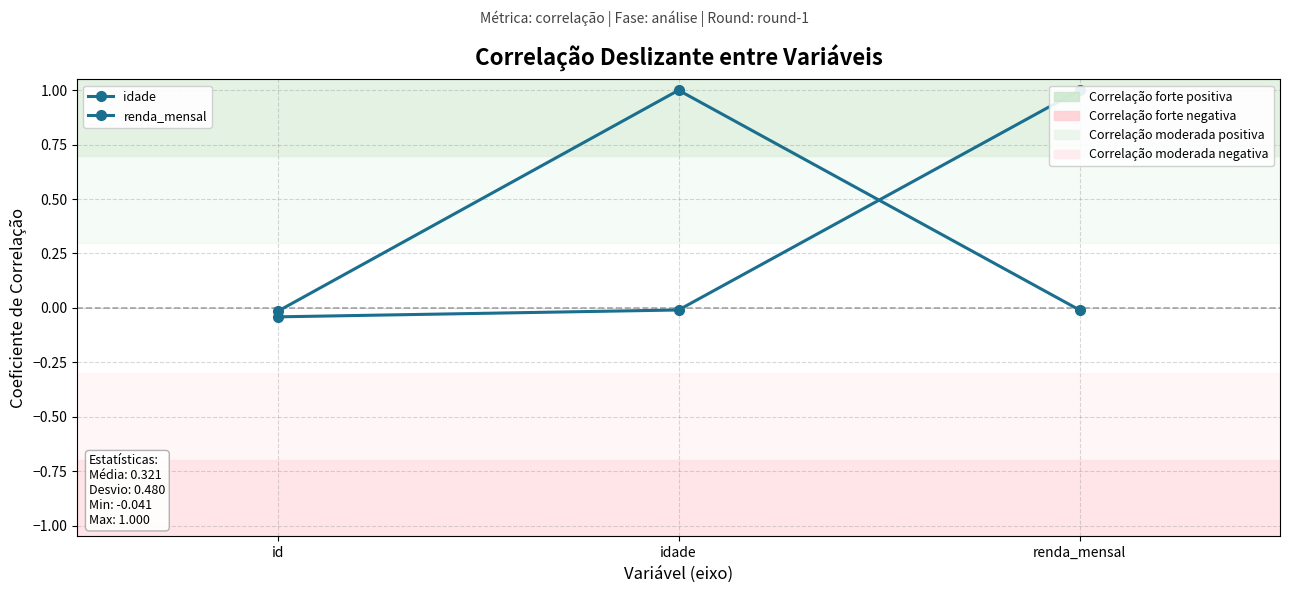

Between id and renda_mensal, which series saw the biggest shift?

renda_mensal